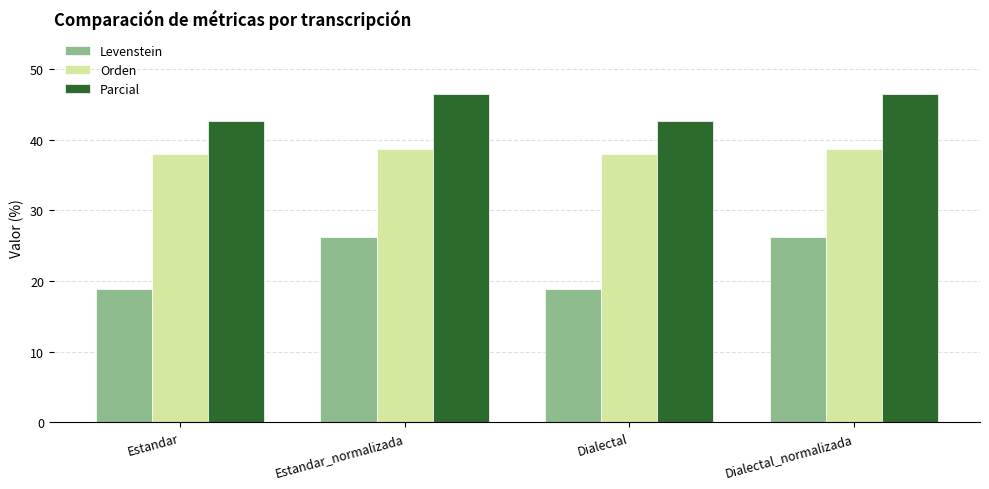

List the series in order of their overall mean, lowest first.

Levenstein, Orden, Parcial